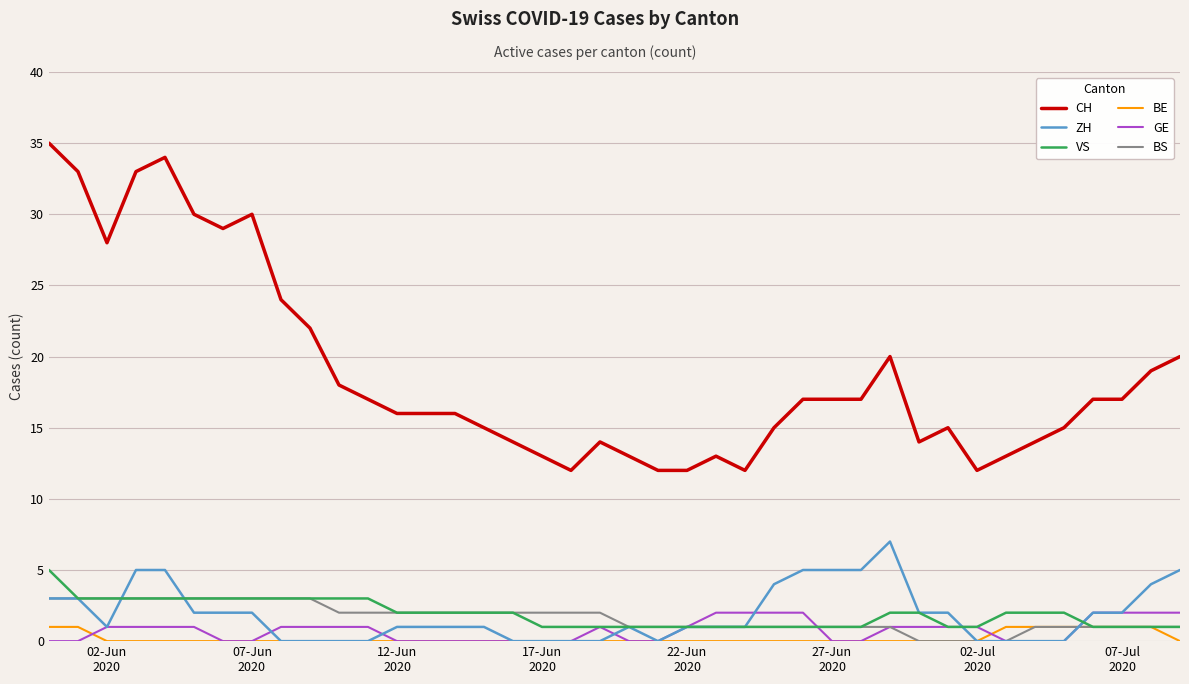

What is the greatest value displayed?

35